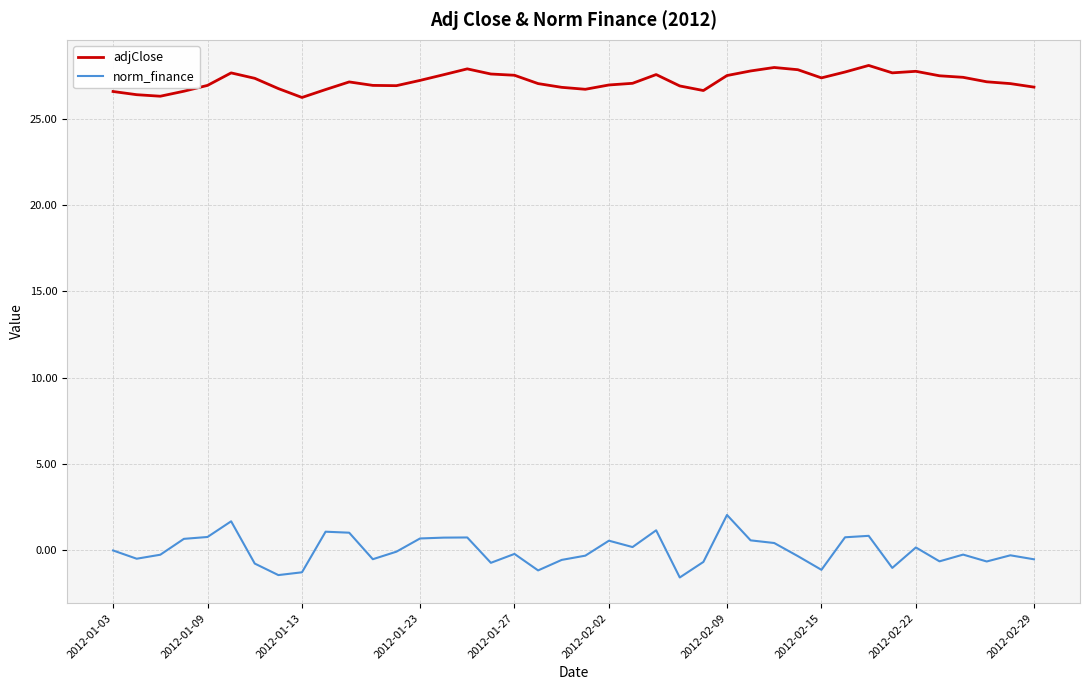

What is the minimum value for norm_finance?

-1.6